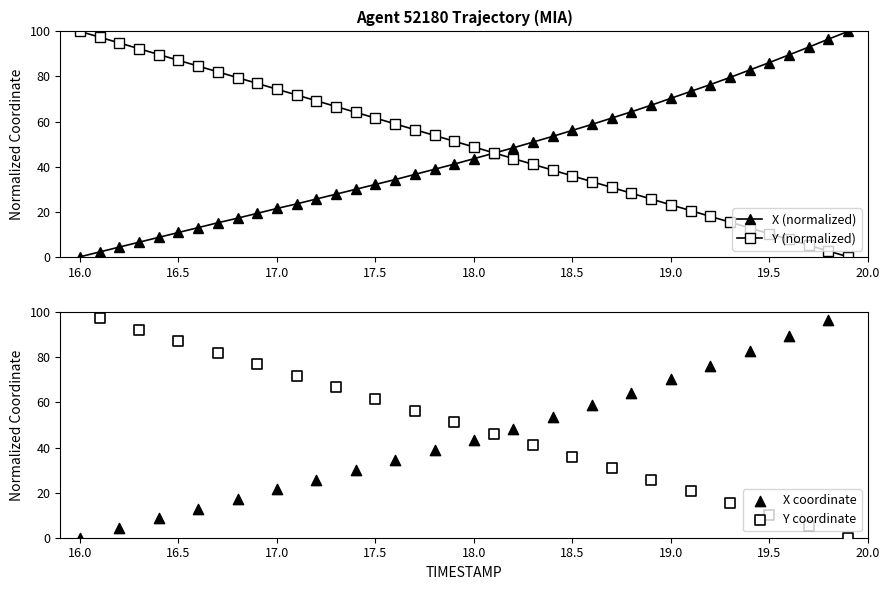

Is the value of X at 17.0 greater than the value of Y at 16.8?

No